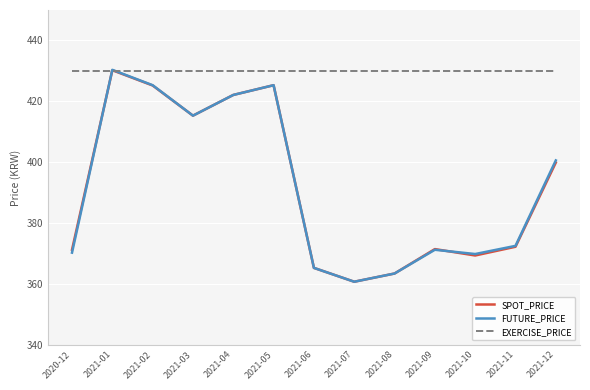

Which series has the widest spread of values?

FUTURE_PRICE